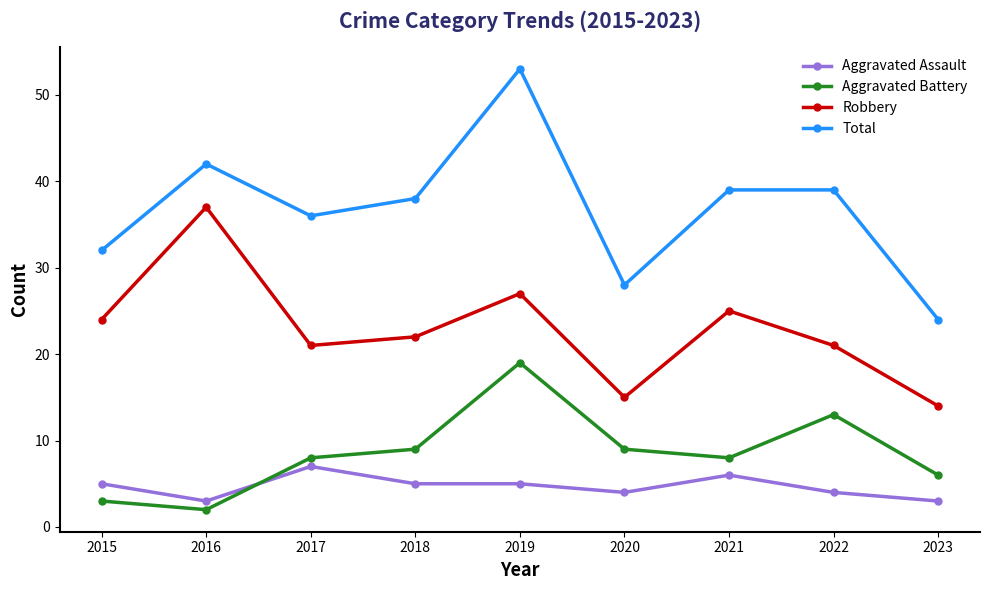

At which category does Aggravated Assault reach its first local peak?

2017